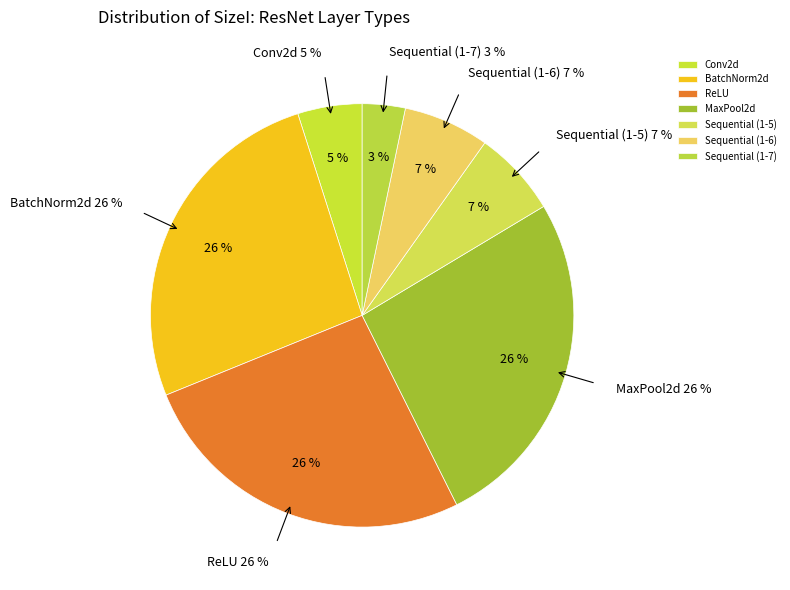

Count the number of slices in the pie.

7